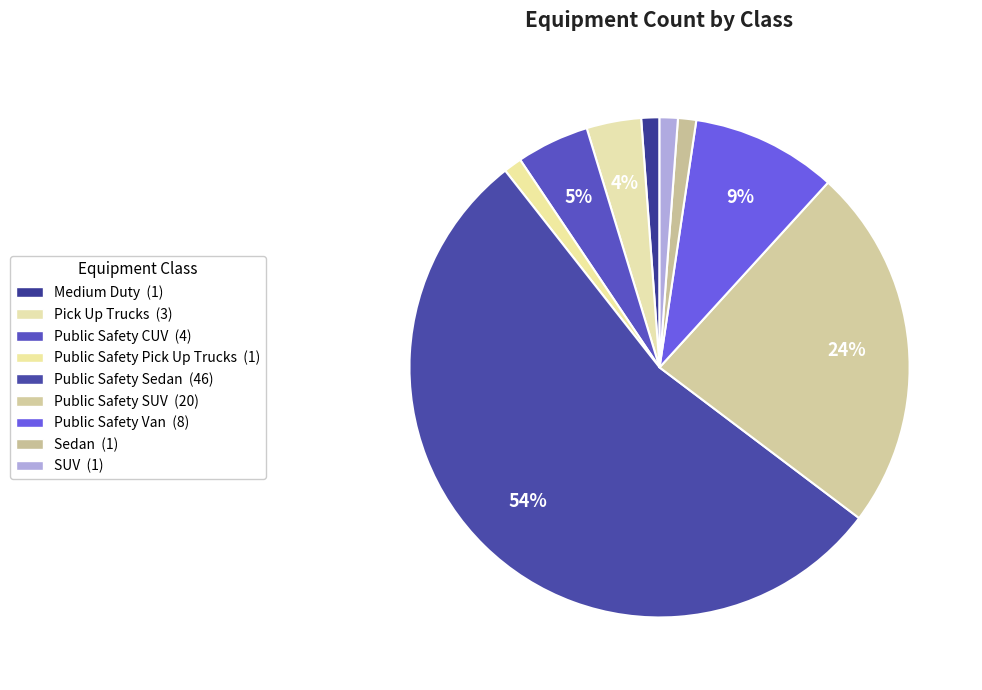

To the nearest percent, what is the combined percentage of Public Safety Sedan and Public Safety Pick Up Trucks?

55%